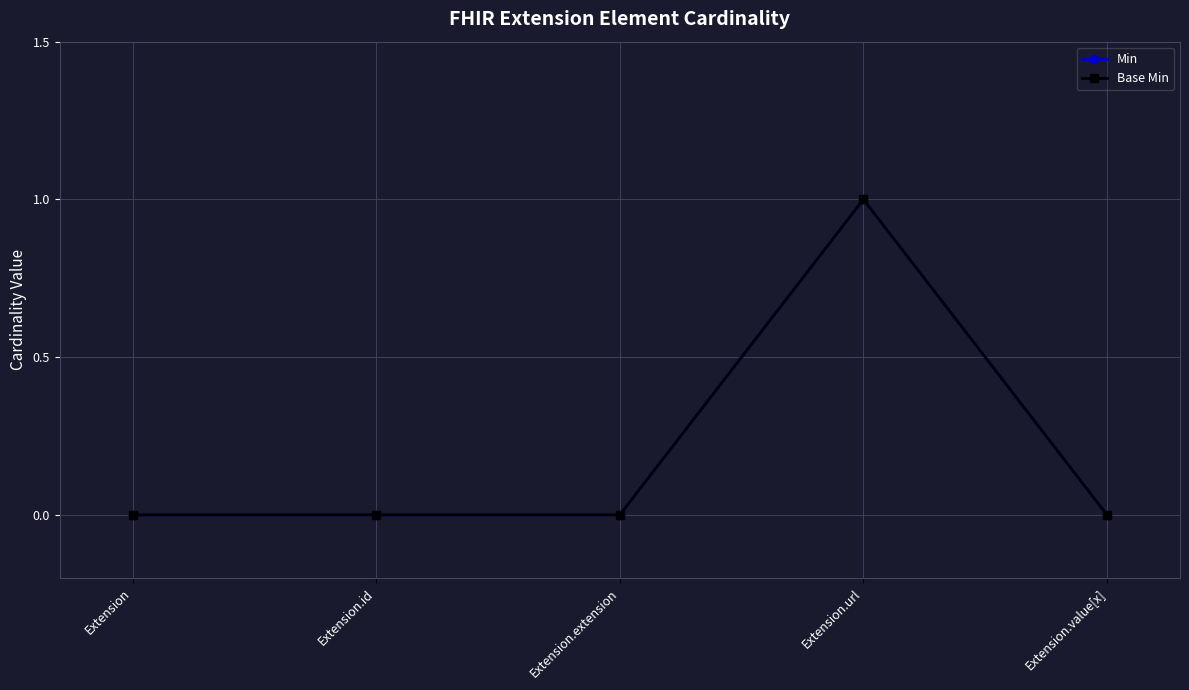

At how many categories does at least one series exceed 0?

1